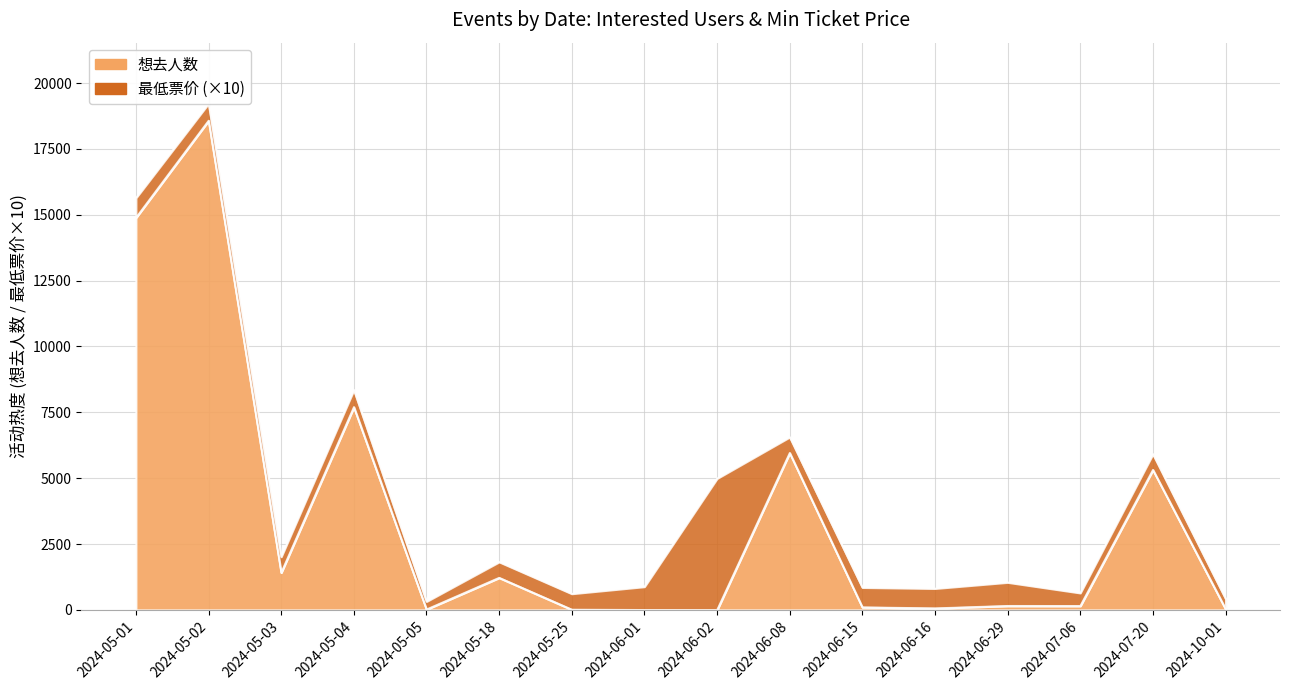

Reading right to left, extract all data points from this chart.

40	5320	154	156	64	103	5963	0	2	15	1223	21	7704	1418	18577	14891